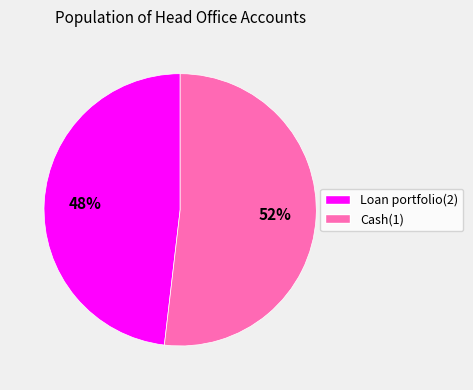

Is the sum of Loan portfolio(2) and Cash(1) greater than half?

Yes